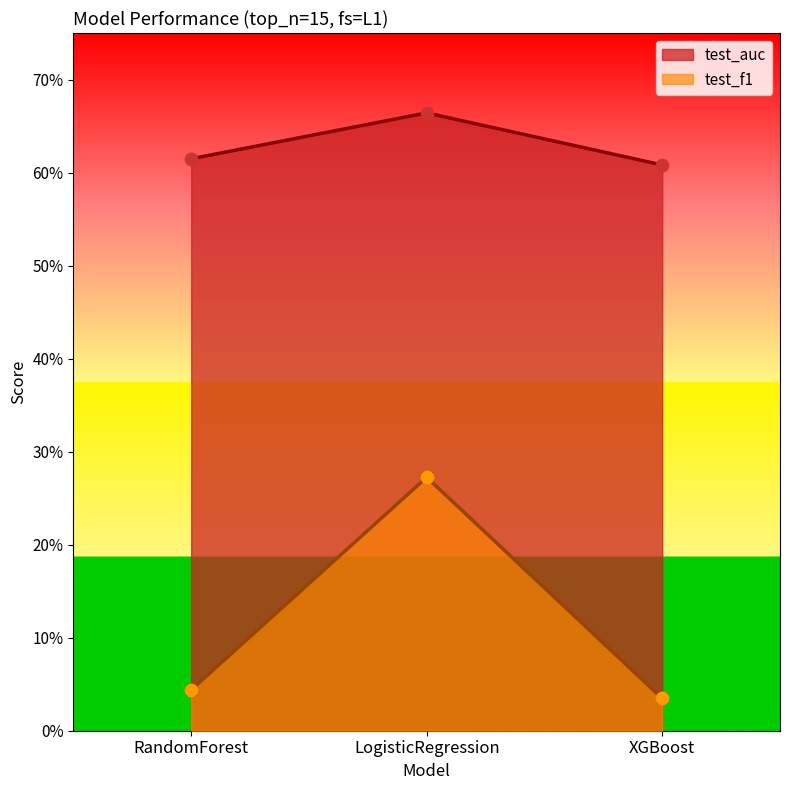

Is the value of test_f1 at RandomForest greater than the value of test_auc at LogisticRegression?

No